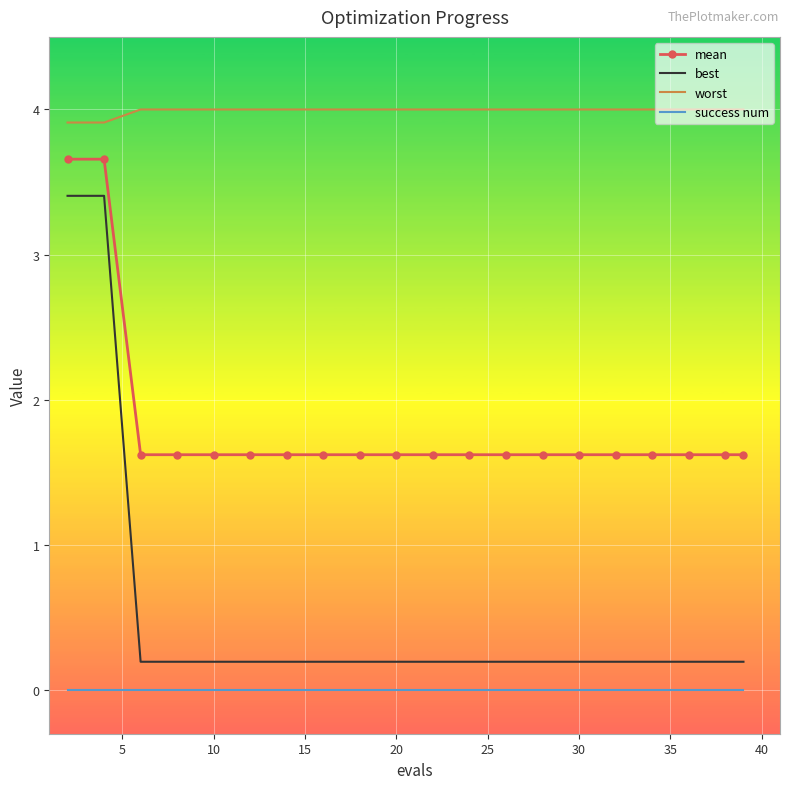

What is the minimum value for best?

0.2